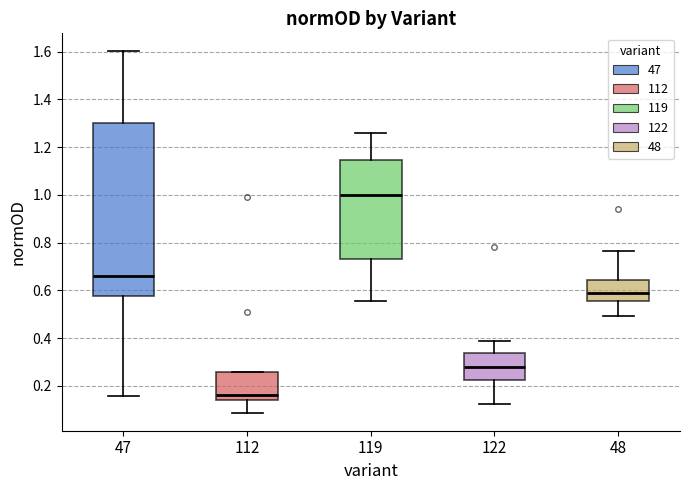

Where does the median line of the box at x = 48 sit on the y-axis? The values are not printed on the chart, so give them approximately, as read against the axis.

0.58